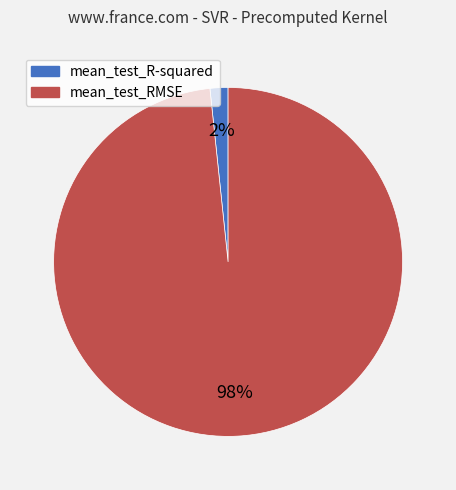

Which has a higher value, mean_test_RMSE or mean_test_R-squared?

mean_test_RMSE